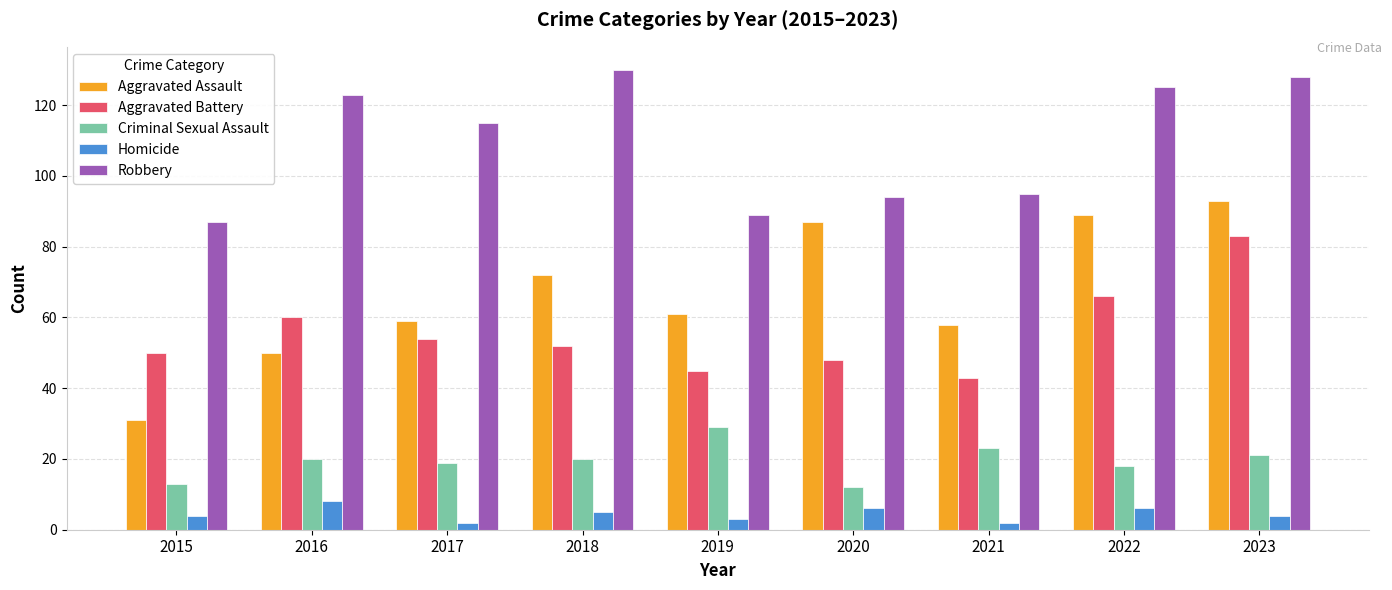

At which category is the sum across all series the highest?

2023